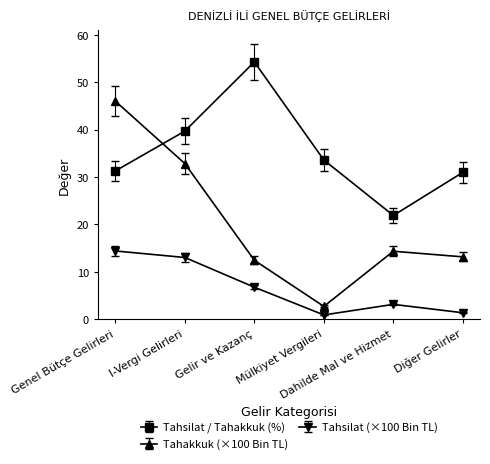

Rank the series by their maximum value, from lowest to highest.

Tahsilat (×100 Bin TL), Tahakkuk (×100 Bin TL), Tahsilat / Tahakkuk (%)